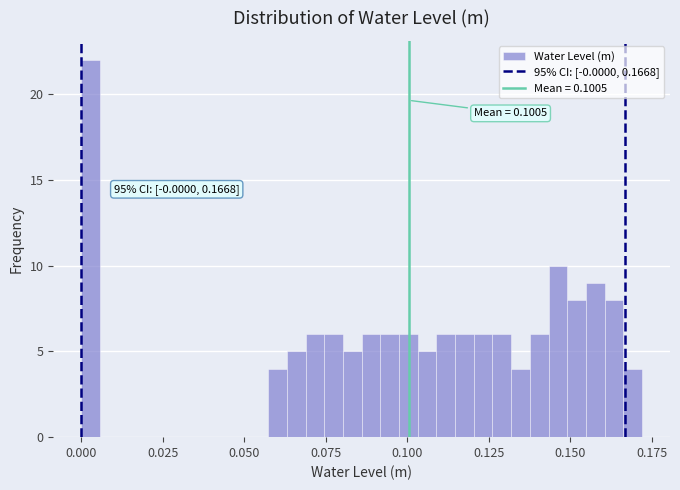

Read against the x-axis, roughly where is the centre of the tallest bar?

0.005